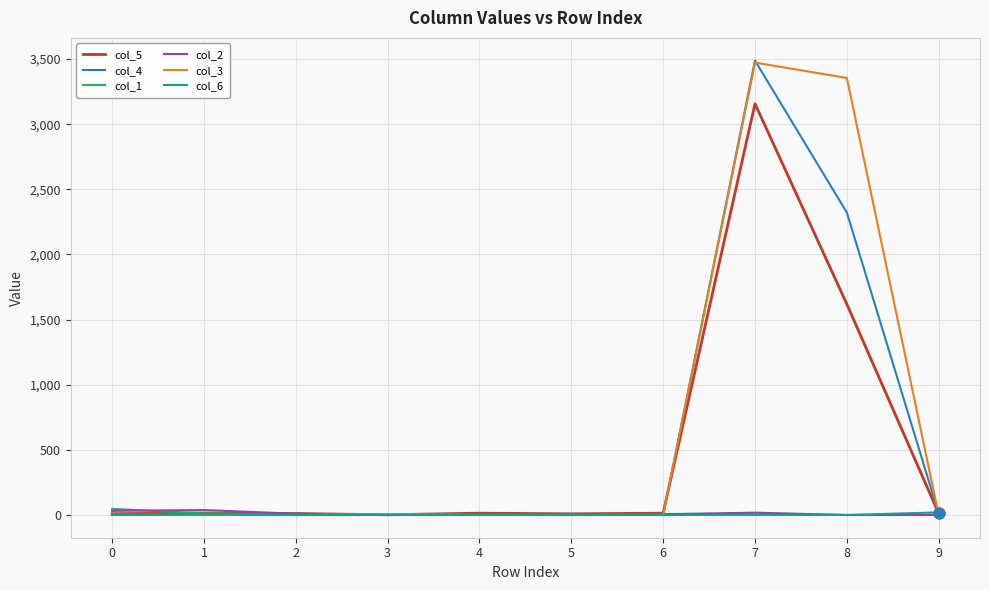

Which series has the largest total across all categories?

col_3